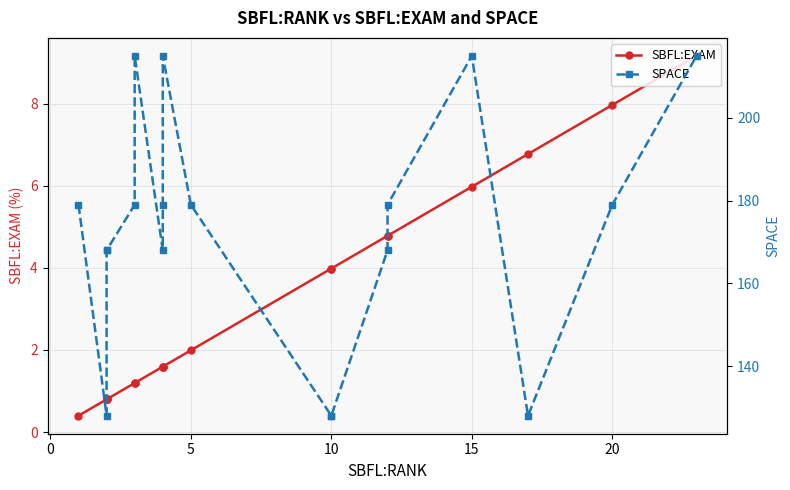

The value of SPACE at 20 is 71.6. True or false?

False